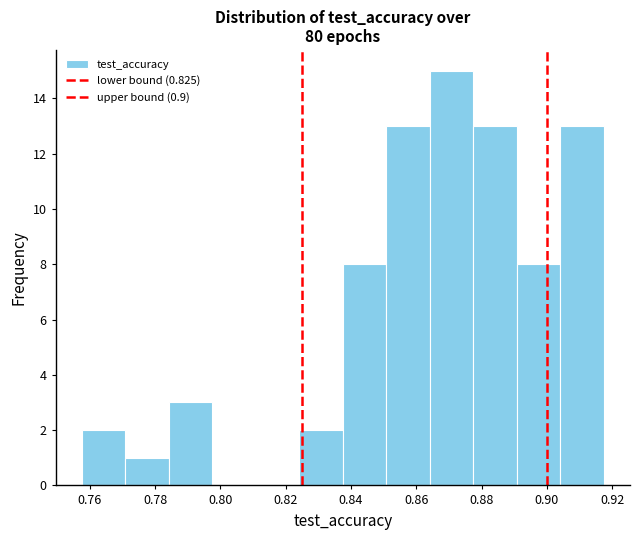

Which range on the x-axis has the tallest bar?

0.864 to 0.878